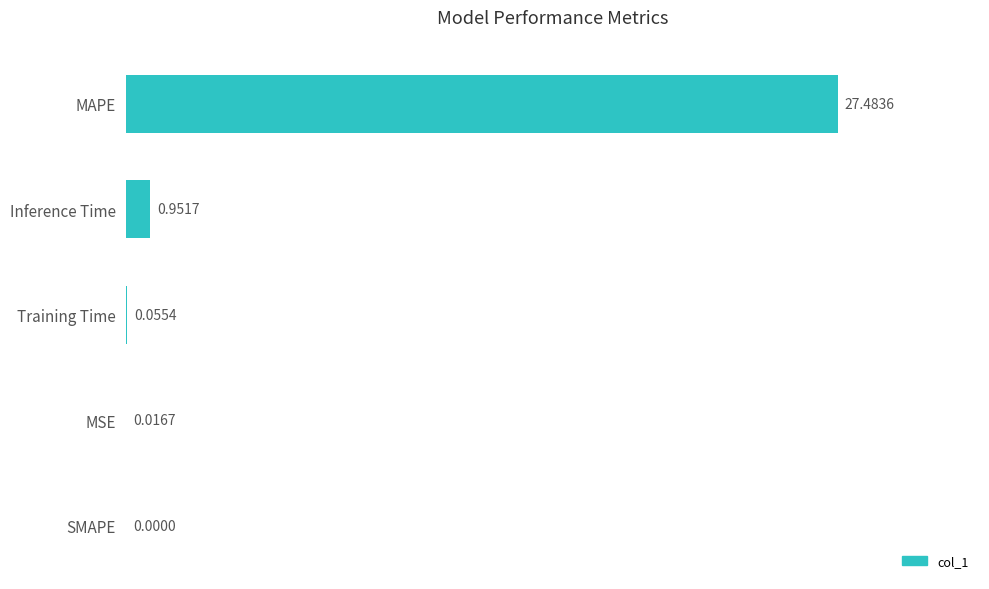

How many data points are above 0?

4